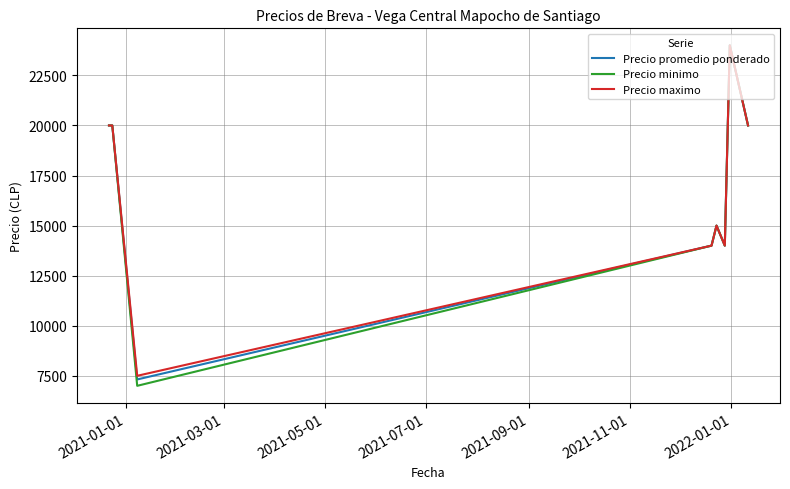

Which series has the widest spread of values?

Precio minimo